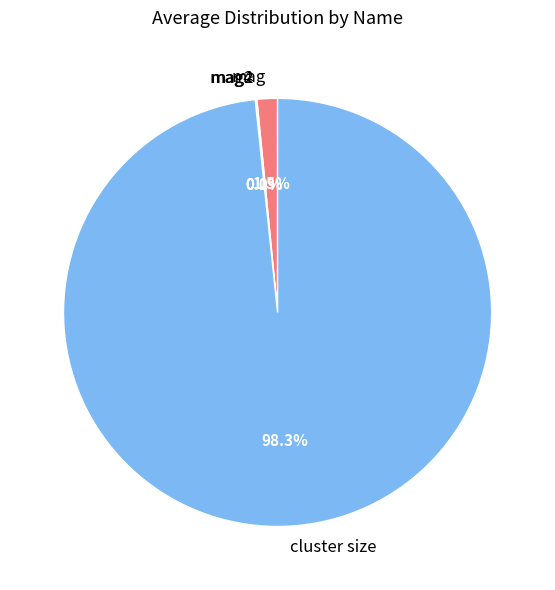

Which category has the biggest portion of the pie?

cluster size